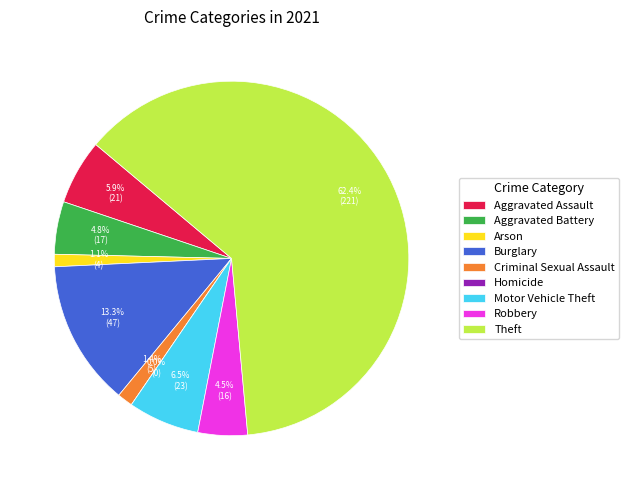

What percentage is the Aggravated Battery slice, to the nearest percent?

5%